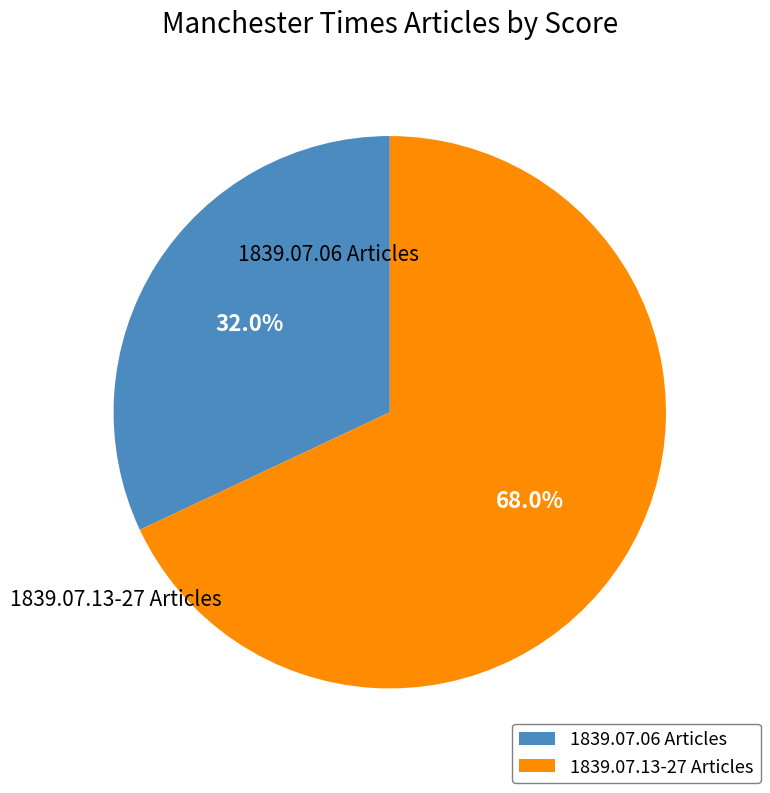

Is there a majority slice in this chart?

Yes